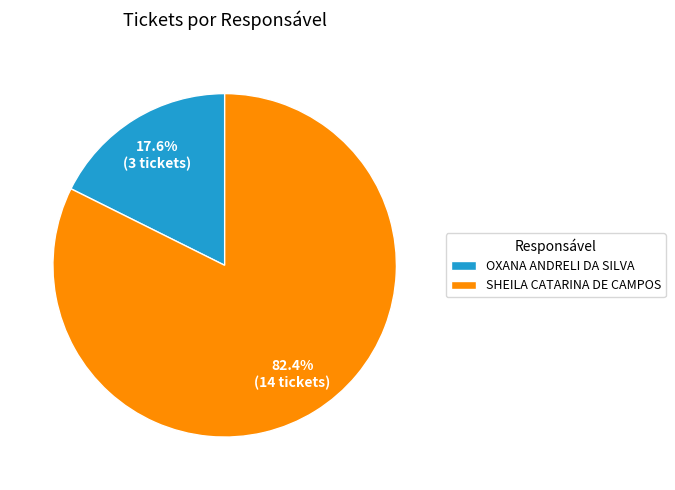

What portion of the pie excludes OXANA ANDRELI DA SILVA?

82.4%